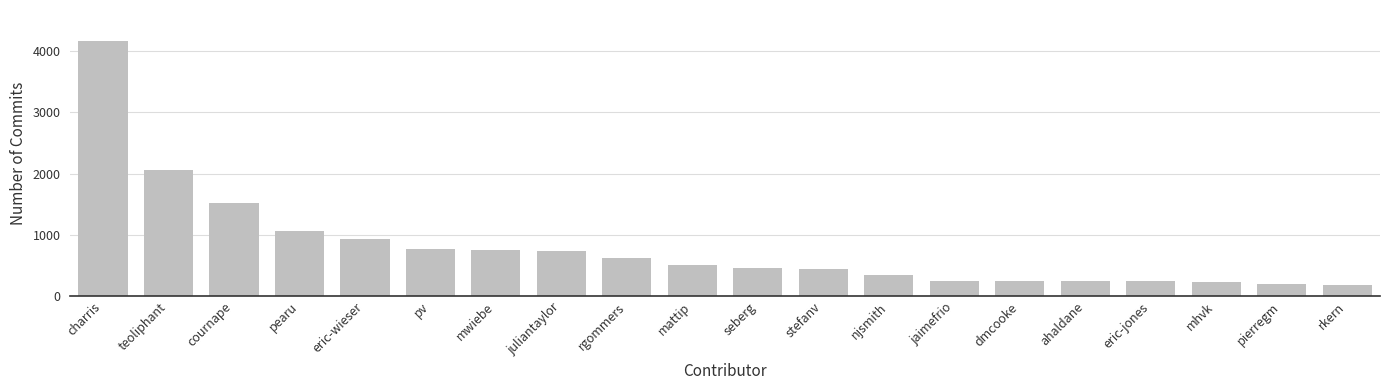

Where is the data nearest to the value 2179?

teoliphant